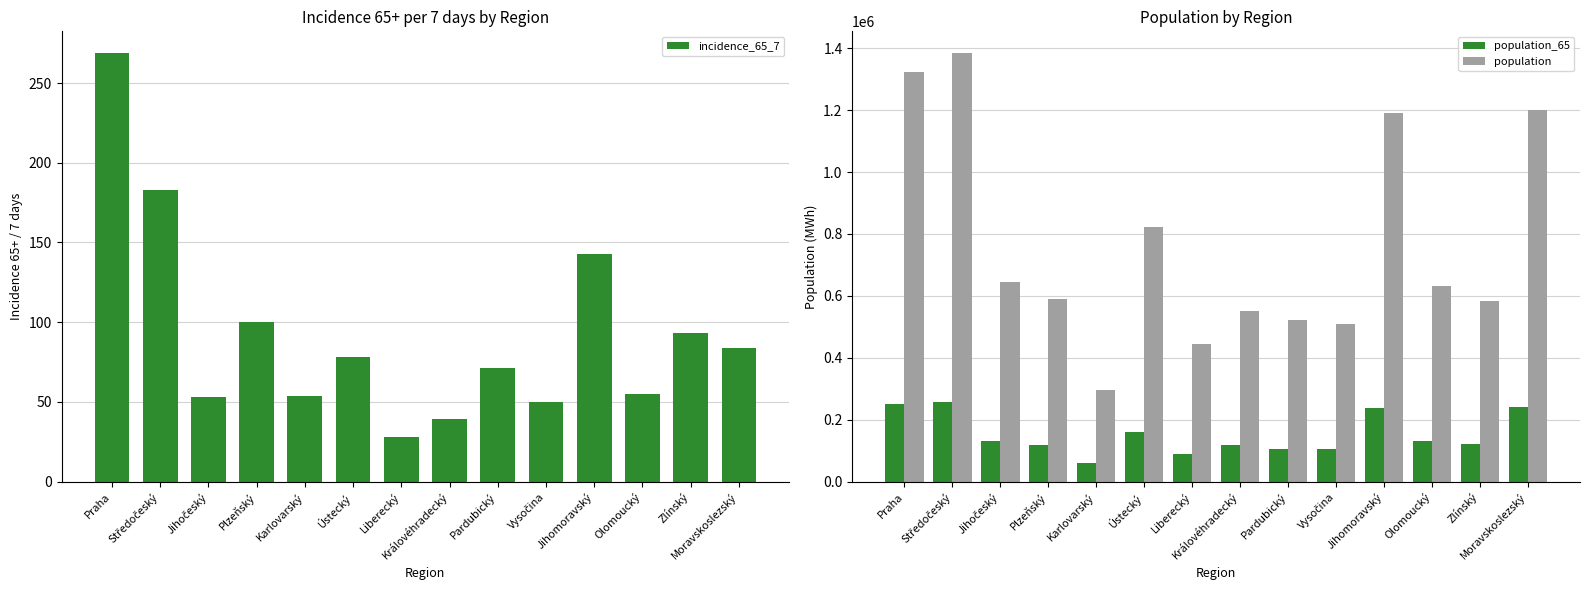

How many data points in population_65 are above 130935?

6